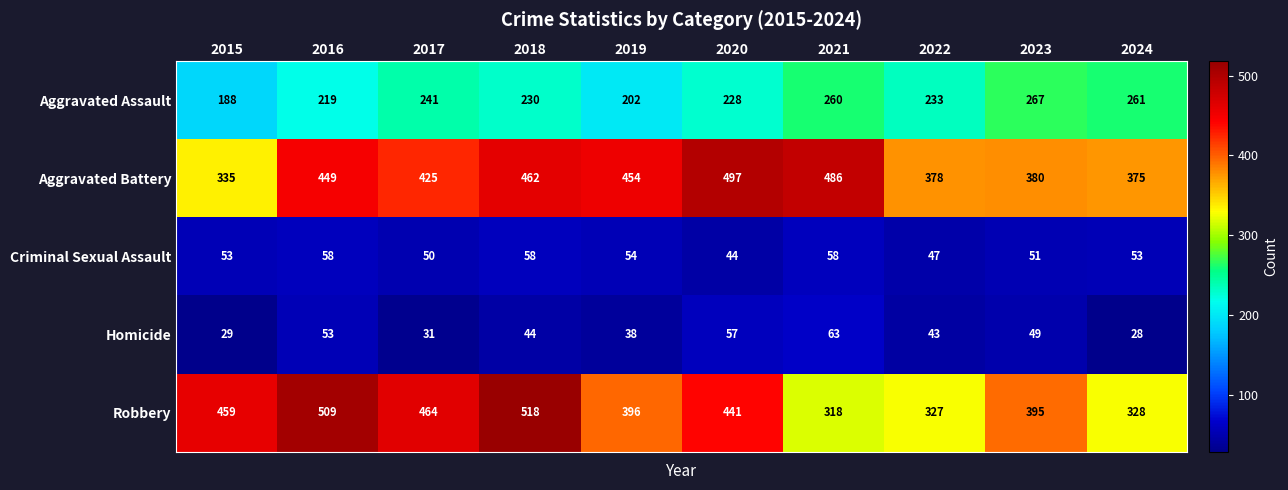

List the series in order of their peak value, highest first.

Robbery, Aggravated Battery, Aggravated Assault, Homicide, Criminal Sexual Assault